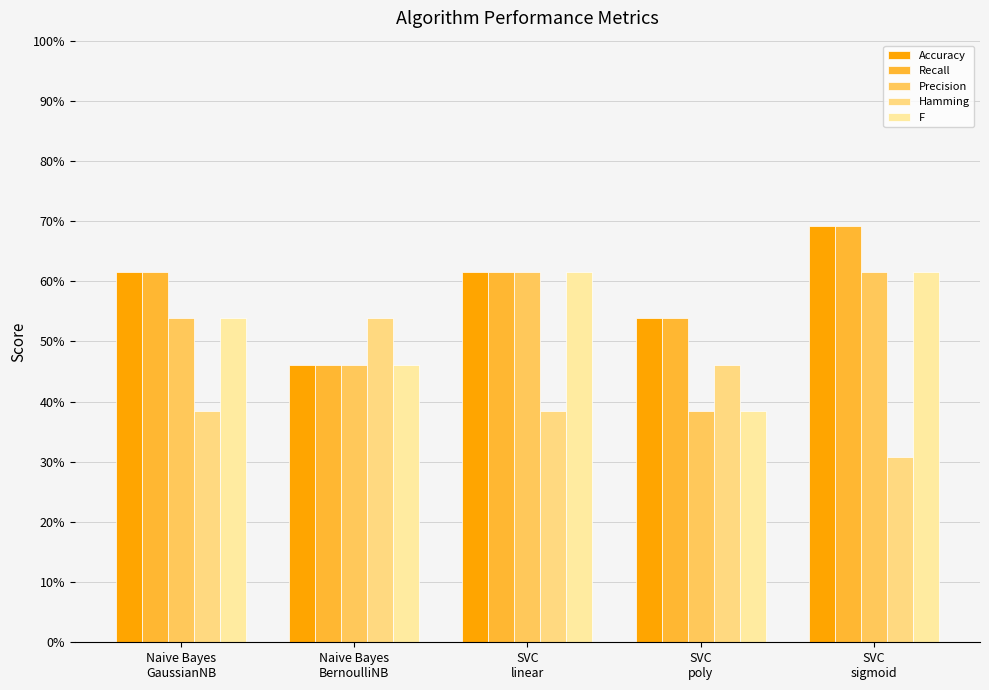

True or false: Recall has a value of 0.6 at SVC
linear.

True